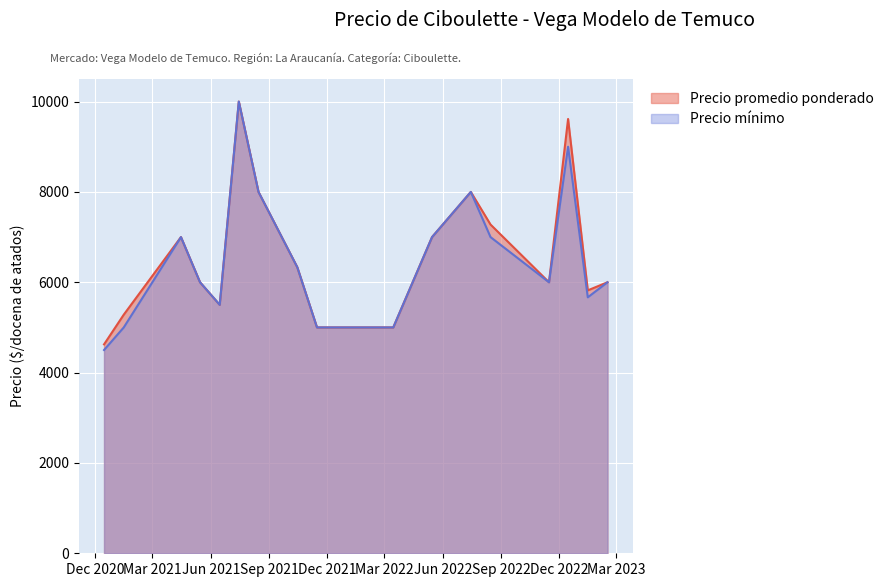

What position from the right is 2022-09?

6